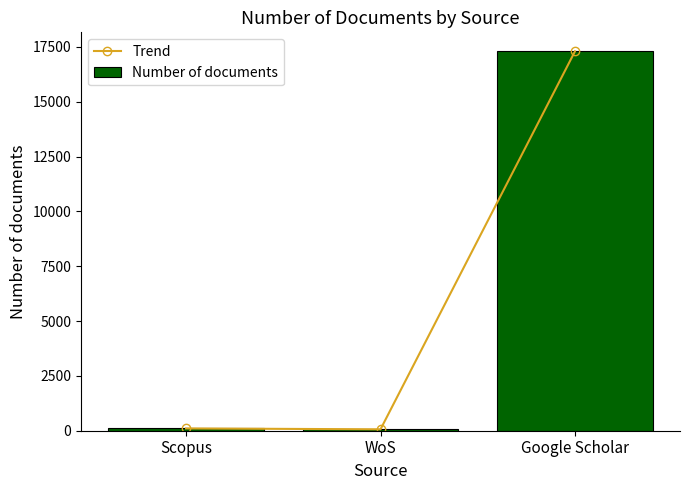

What is the sum of the Trend values at WoS and Scopus?

168